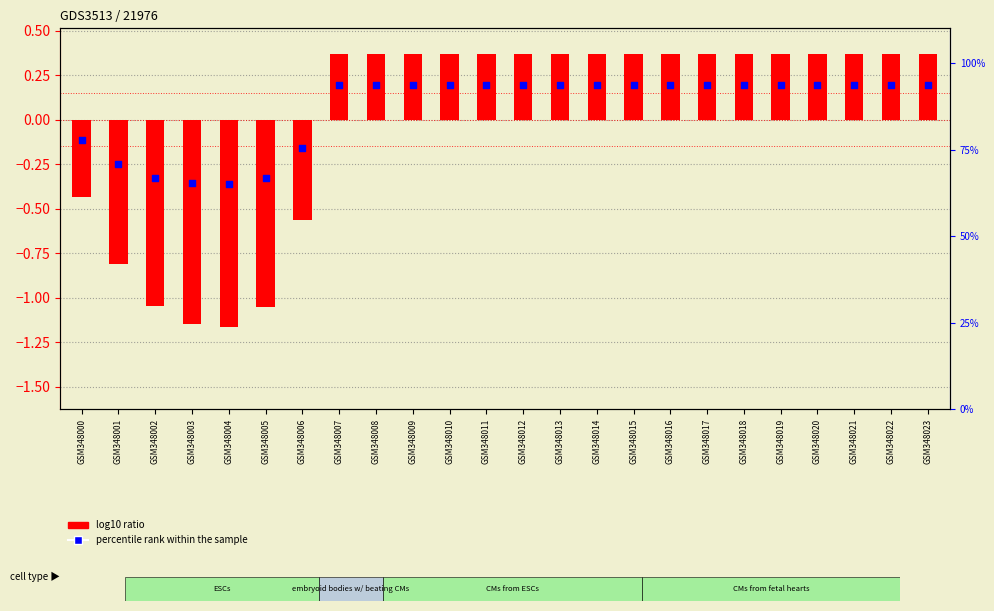

What is the ratio of the value at GSM348013 to the value at GSM348018?

1.0